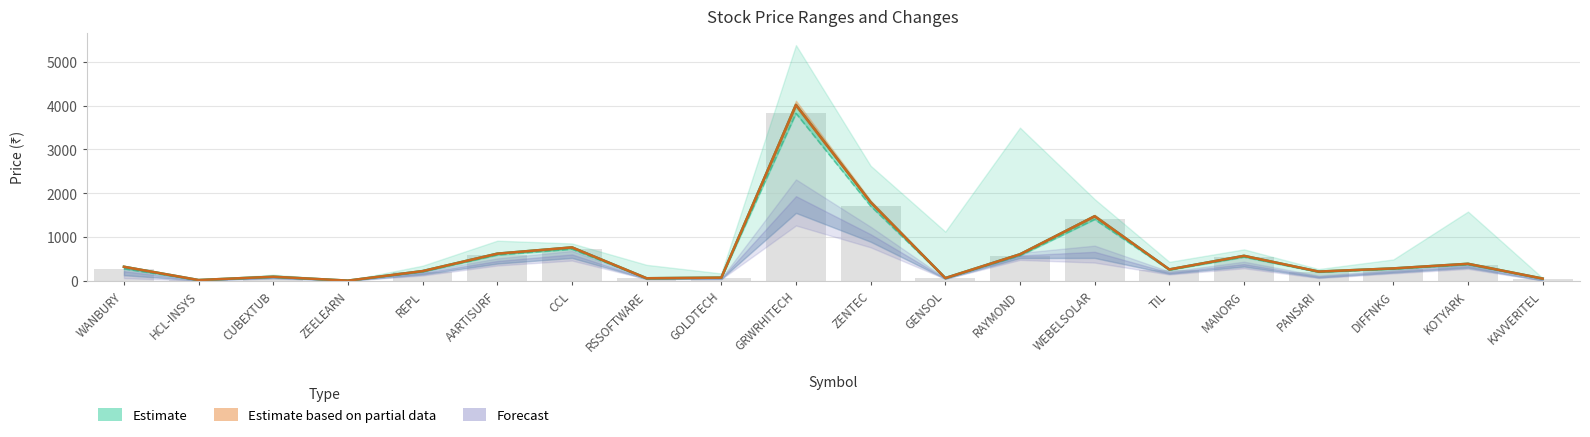

What is the value of the Final bar at the 7th from the left?

765.0